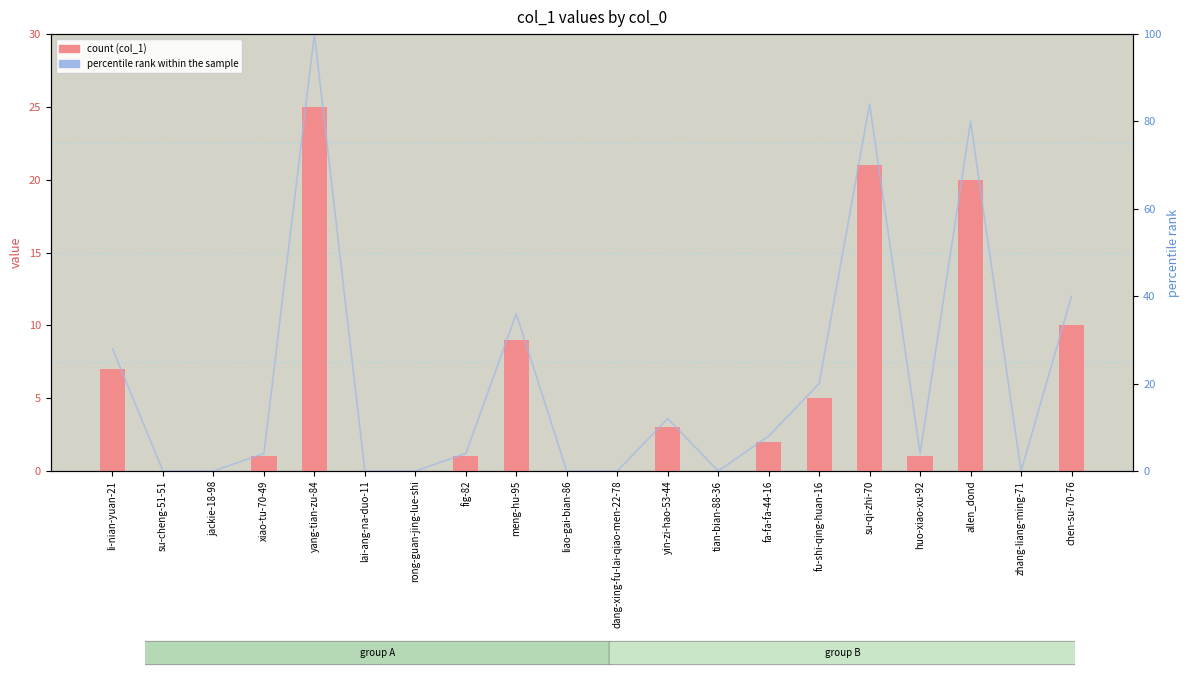

At how many categories does at least one series exceed 69?

3